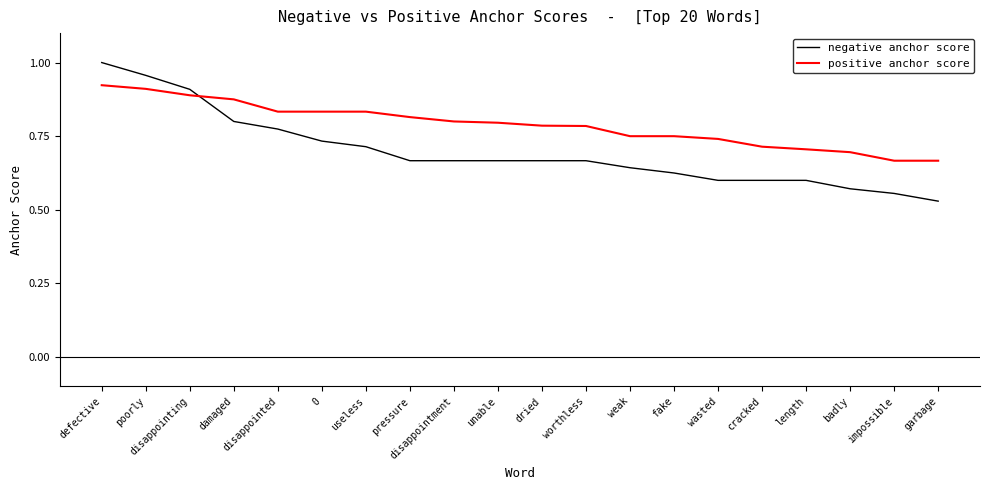

The value of negative anchor score at defective is 0.5. True or false?

False